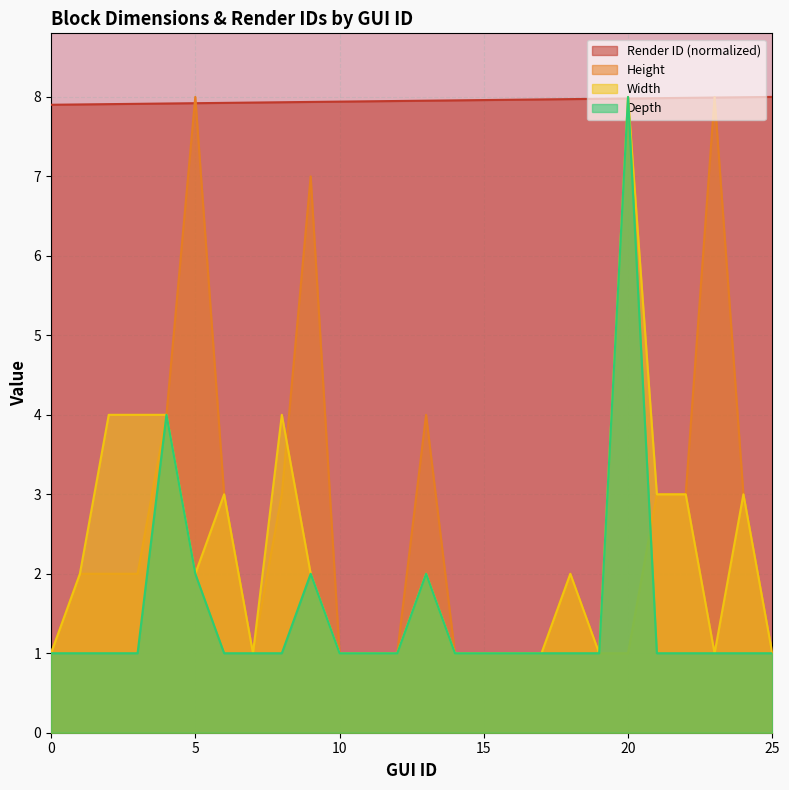

At which label is Width closest to 4?

2